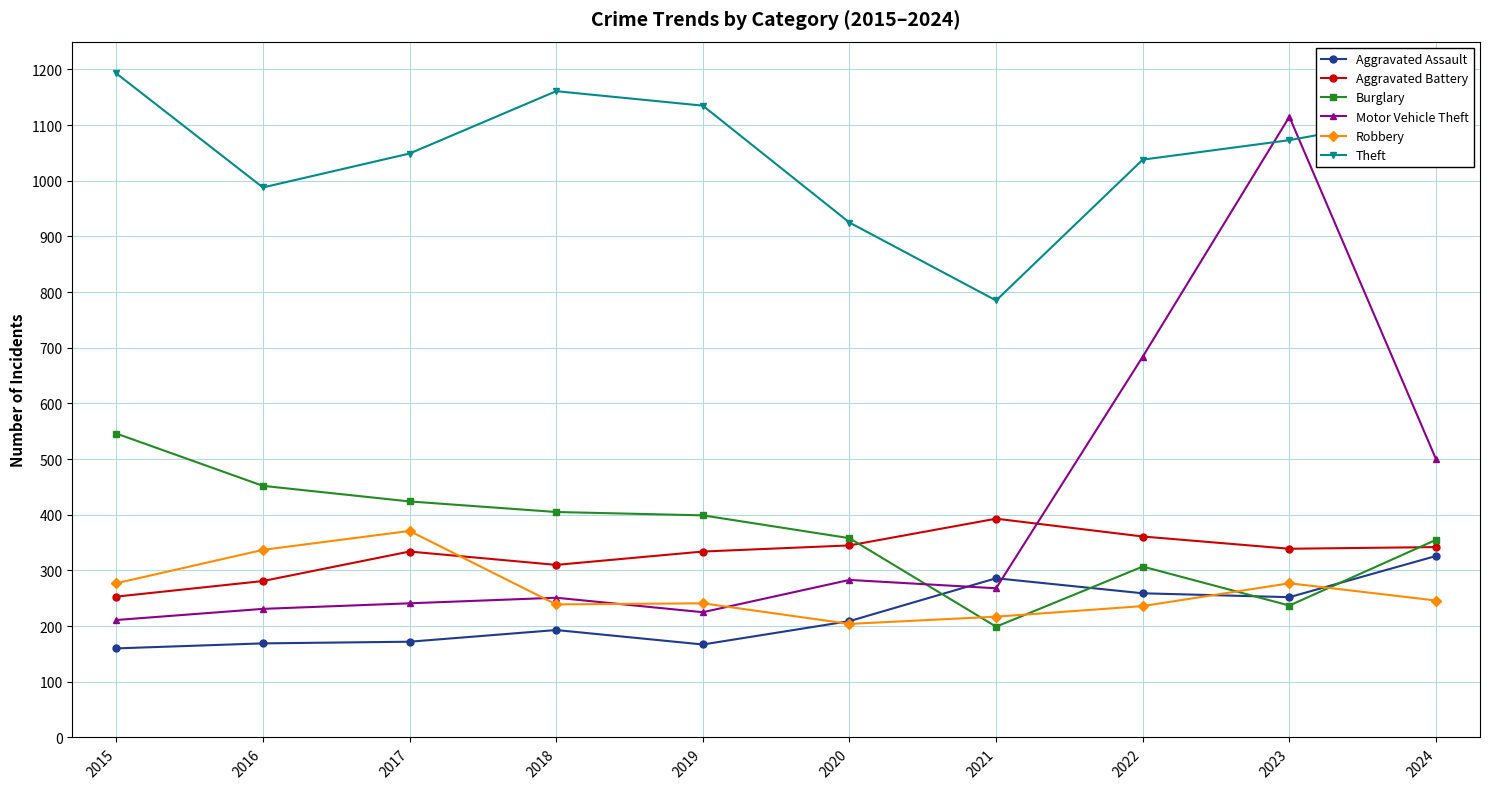

What is the spread (max minus min) of values at 2022?

802